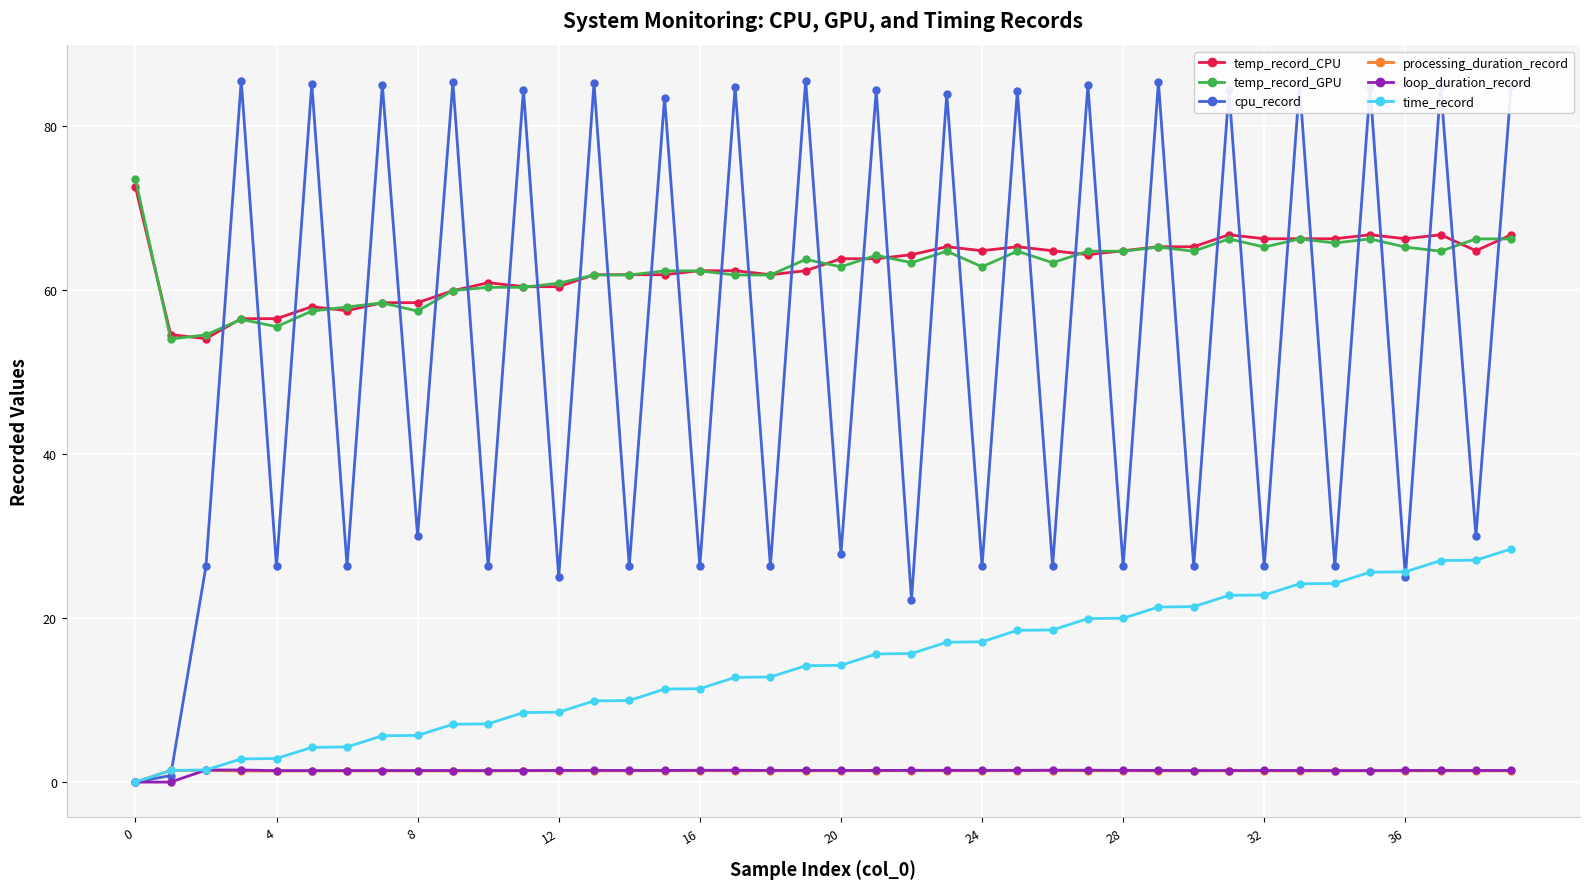

True or false: processing_duration_record and temp_record_GPU intersect in this chart.

False